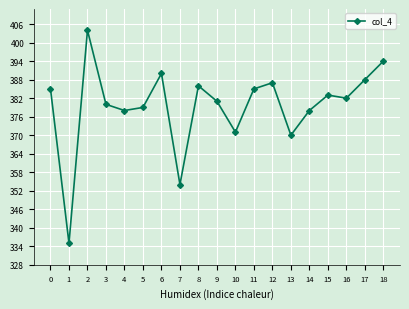

The value at 18 is 394. True or false?

True